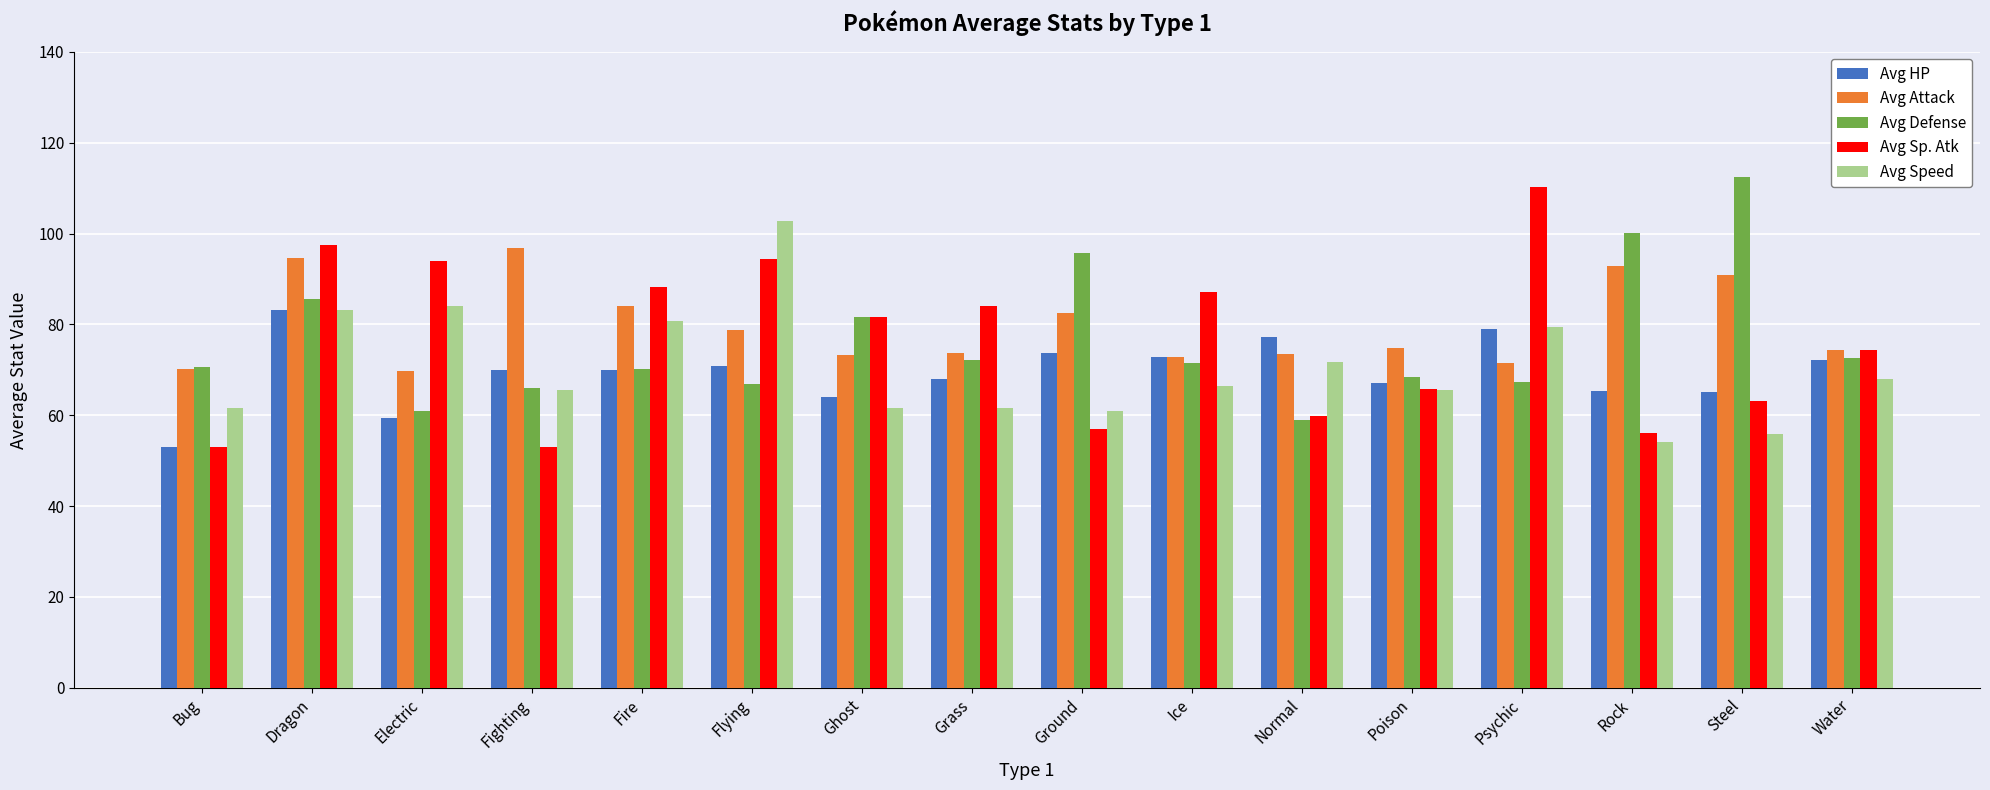

How many bars are there in total?

80